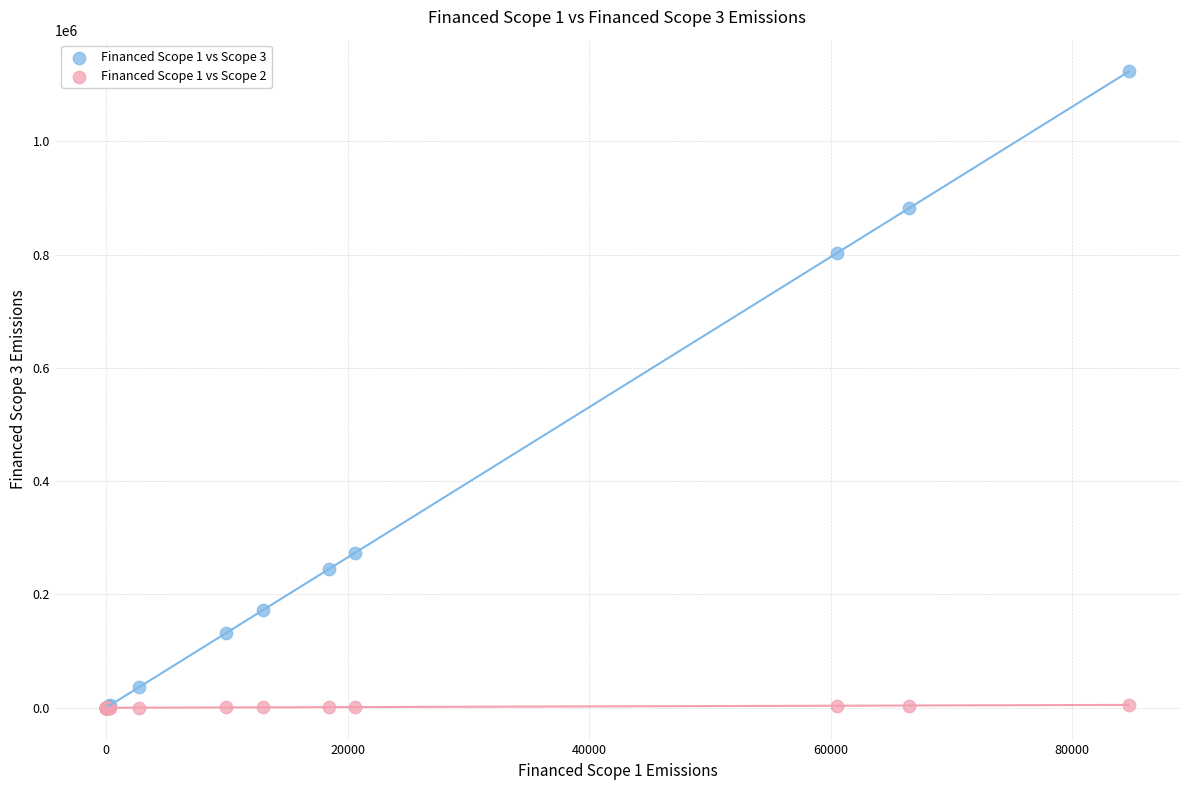

Which series has the widest spread of Y values?

Financed Scope 1 vs Scope 3